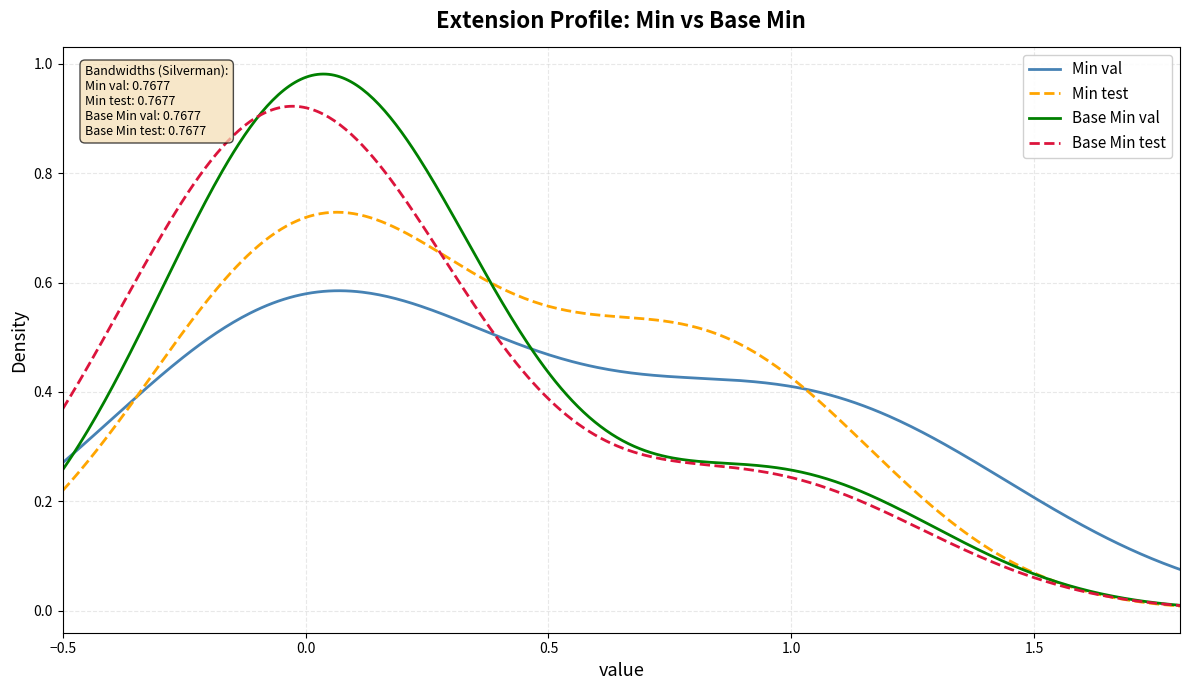

Which series has the largest range (max minus min)?

Base Min val